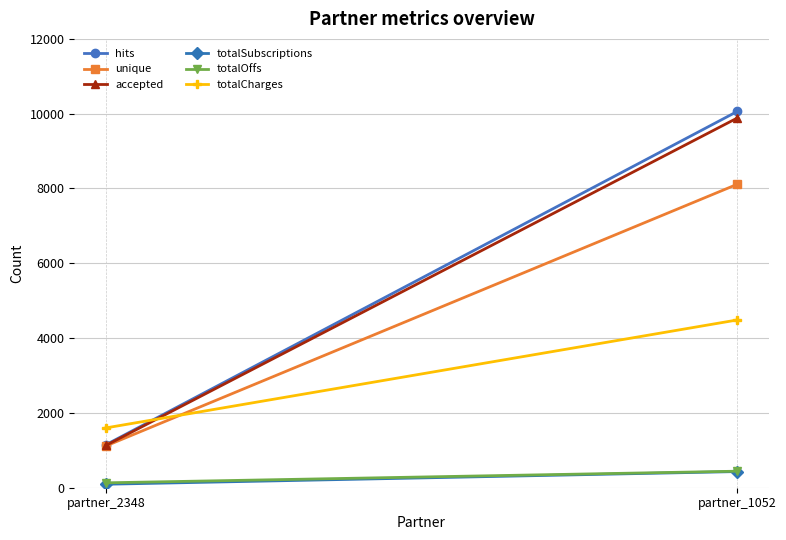

Which has a higher value, partner_1052 or partner_2348?

partner_1052